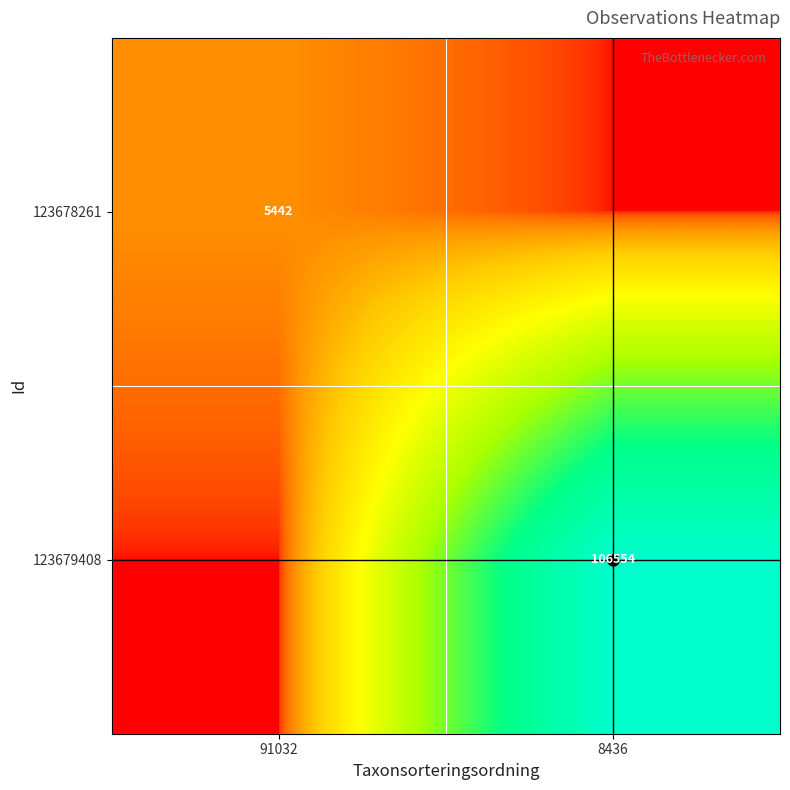

True or false: 123679408 has a value of 31147 at 8436.

False